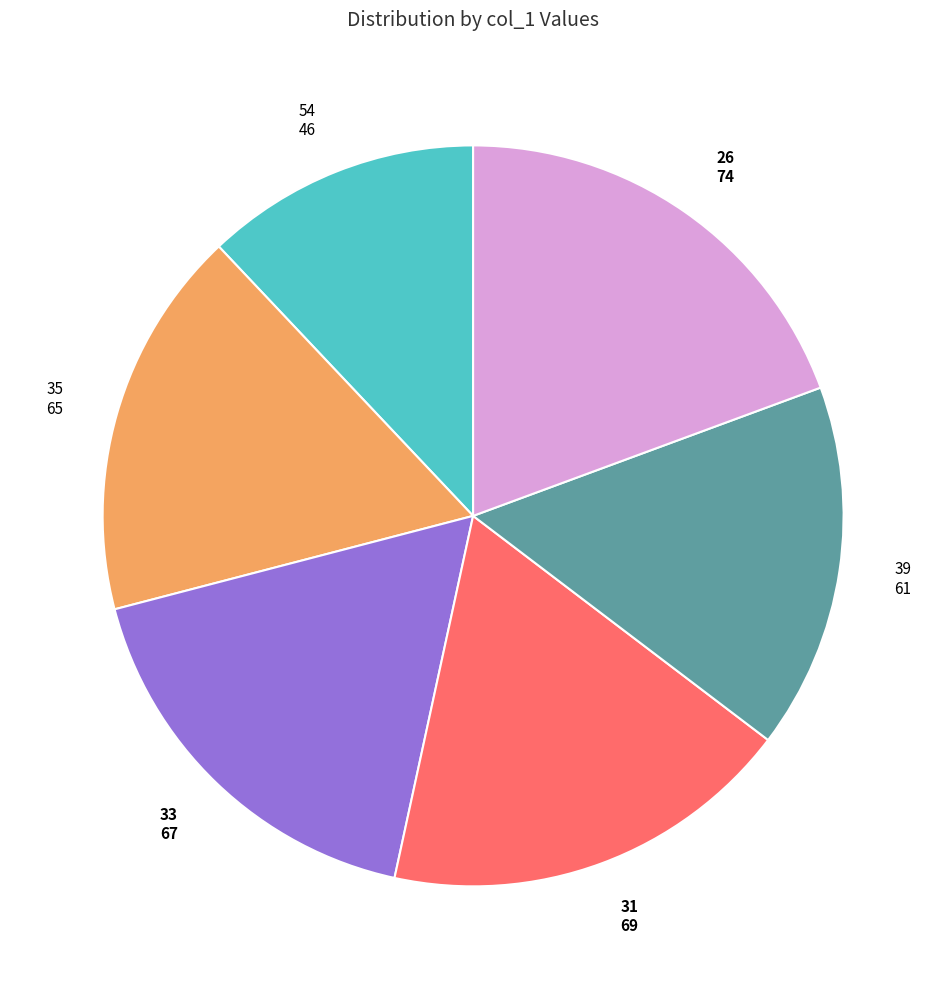

Does any single category account for the majority?

No